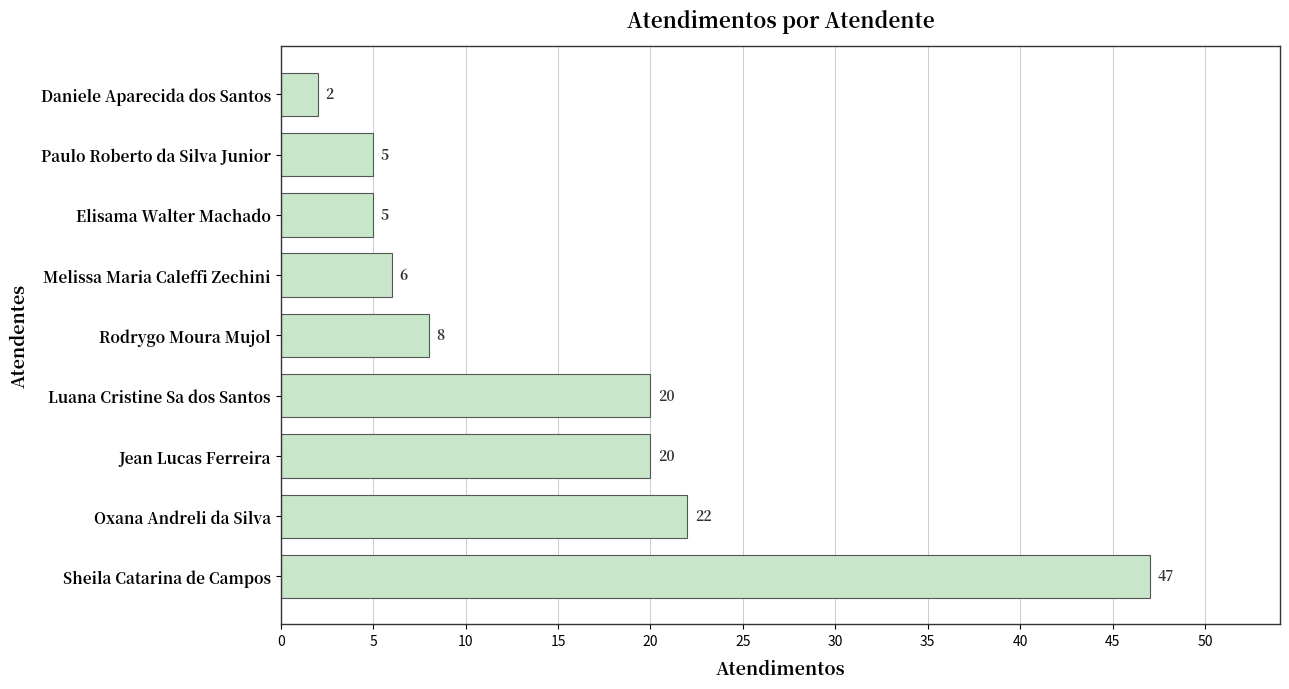

What is the difference between the maximum and minimum values?

45